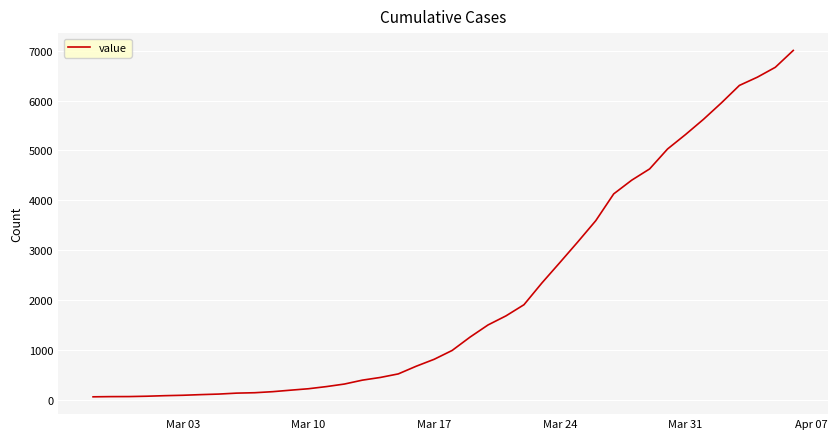

What is the difference between the second highest and minimum values?

6602